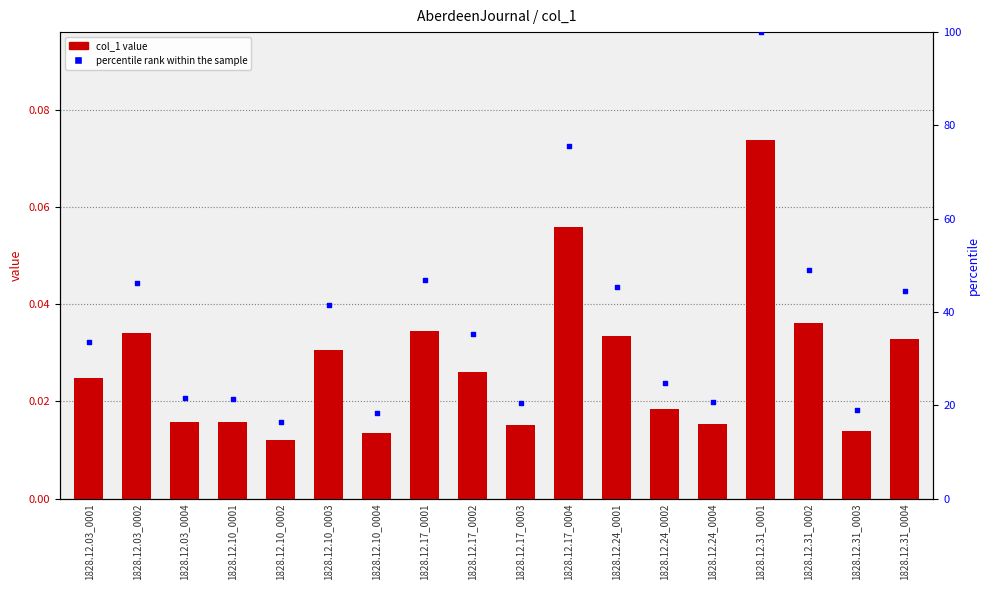

Which series contains the highest Y value?

percentile rank within the sample